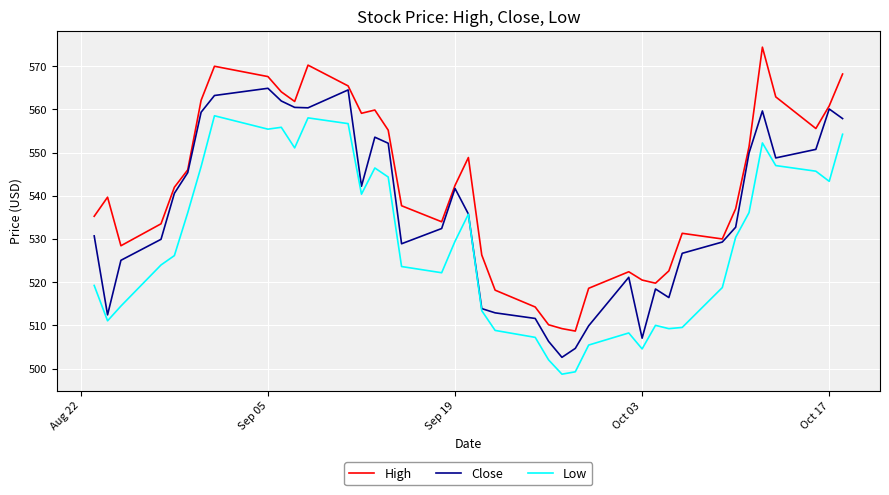

What is the lowest value of the Close series?

502.6